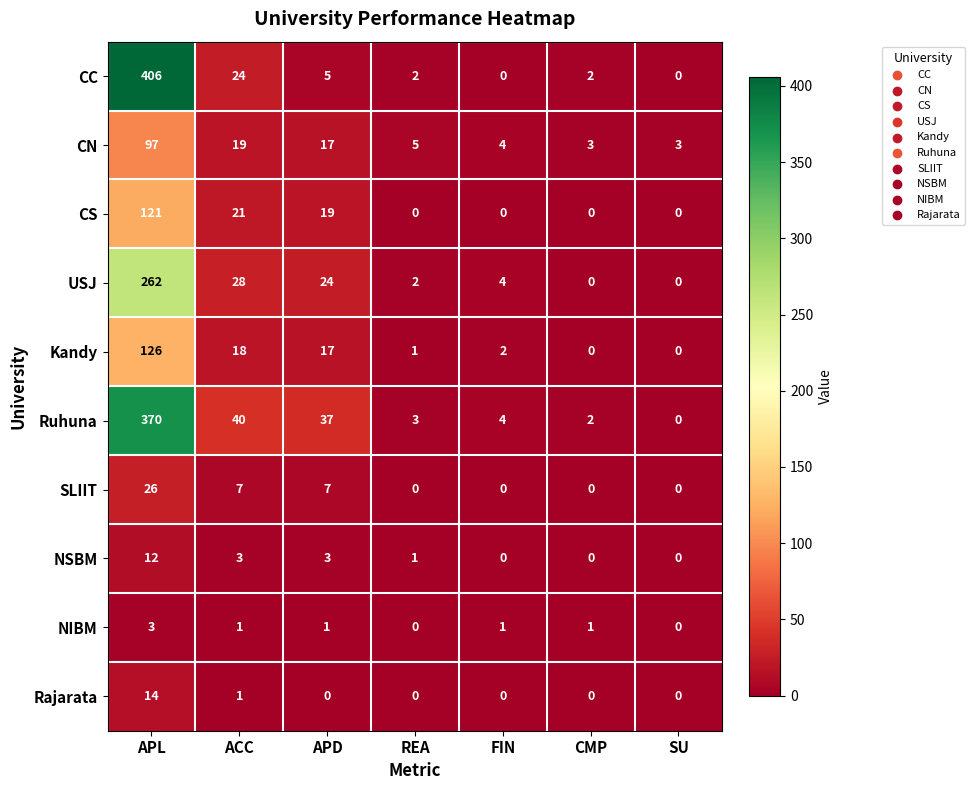

Rank the series by their maximum value, from lowest to highest.

NIBM, NSBM, Rajarata, SLIIT, CN, CS, Kandy, USJ, Ruhuna, CC